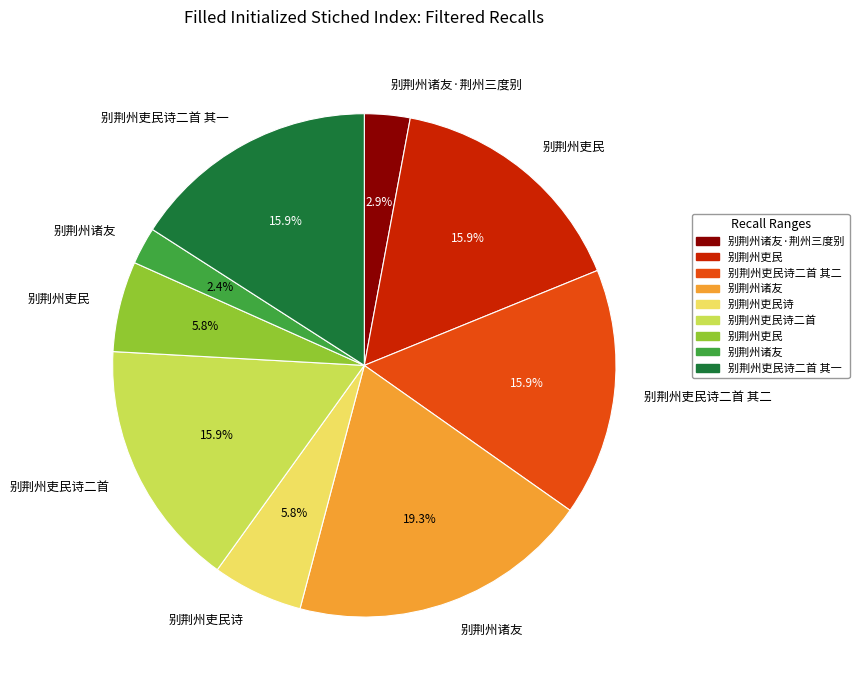

Does any single category account for the majority?

No